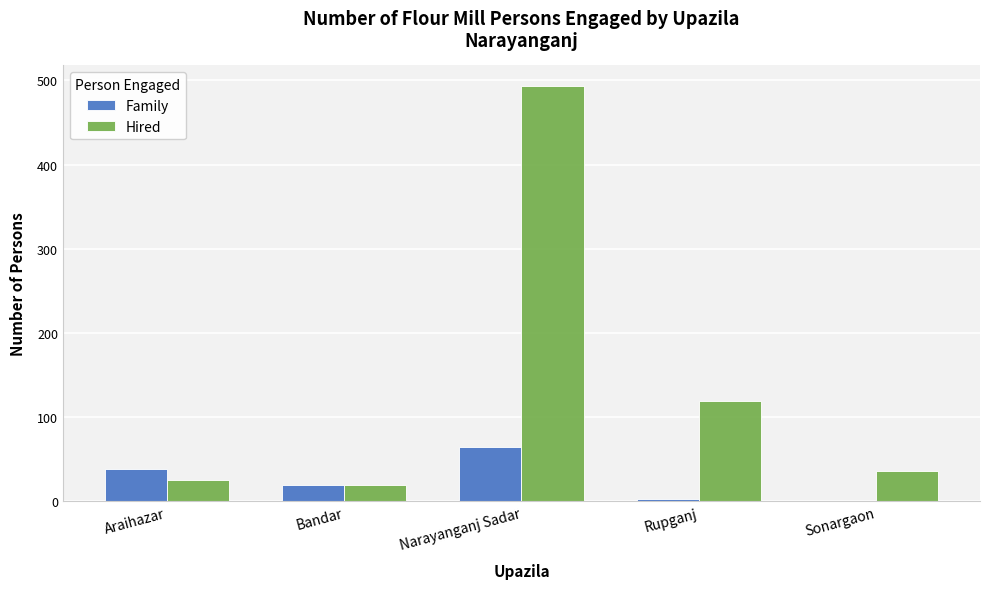

Which series has the largest total across all categories?

Hired